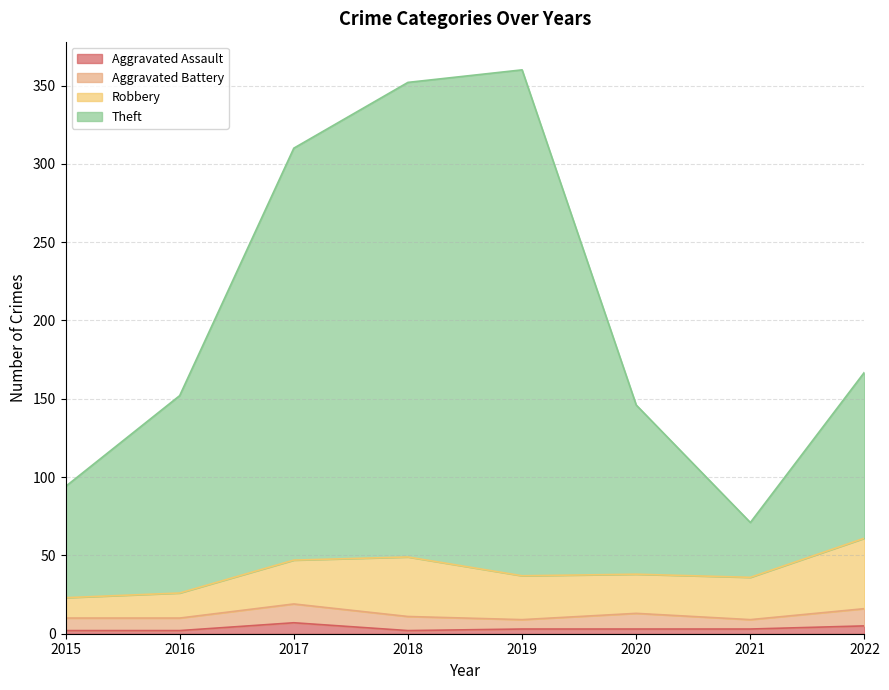

Is the value of Aggravated Assault at 2022 greater than the value of Theft at 2017?

No